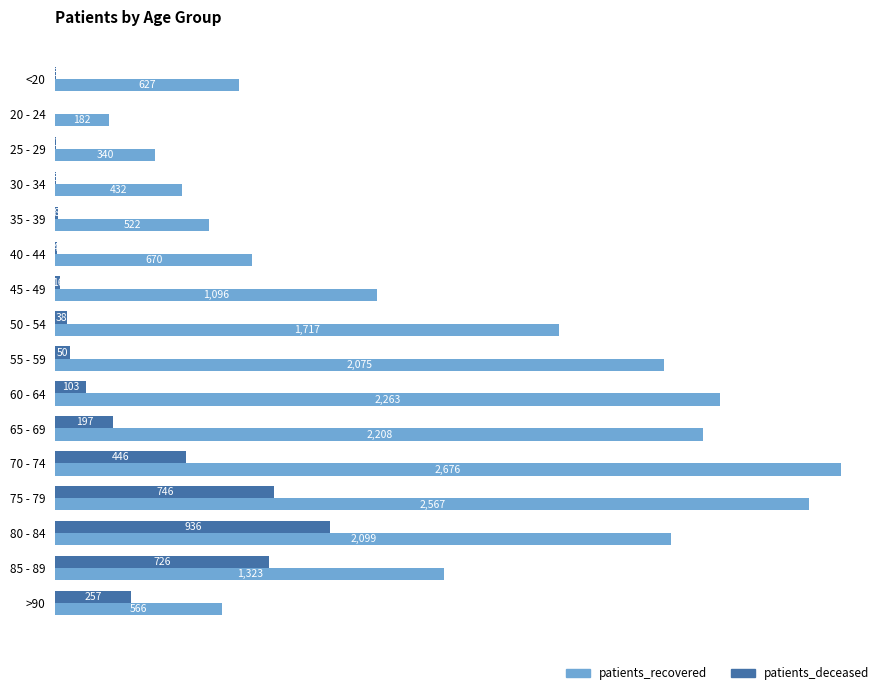

Which series has the largest total across all categories?

patients_recovered